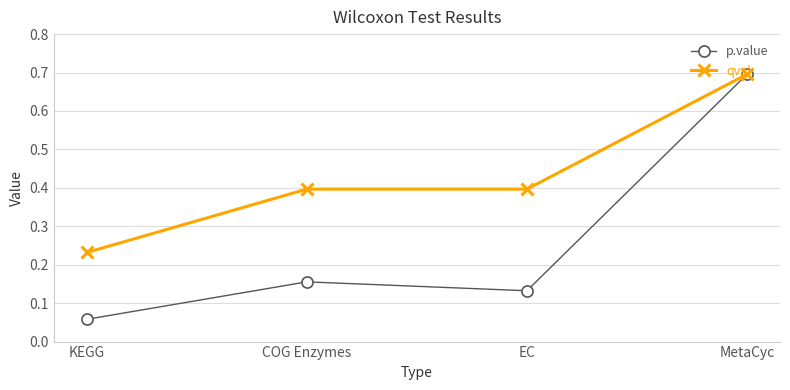

Which category has the highest value in the qval series?

MetaCyc